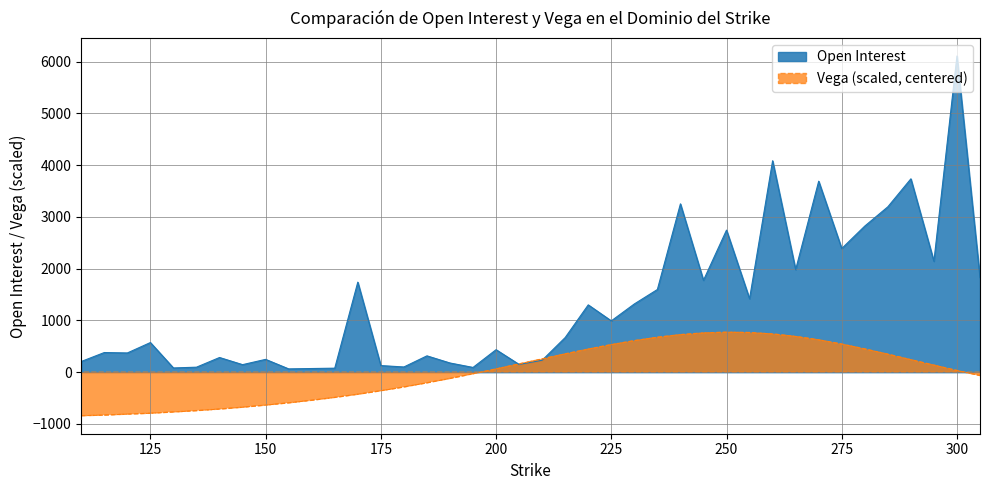

True or false: open_interest and vega intersect in this chart.

True